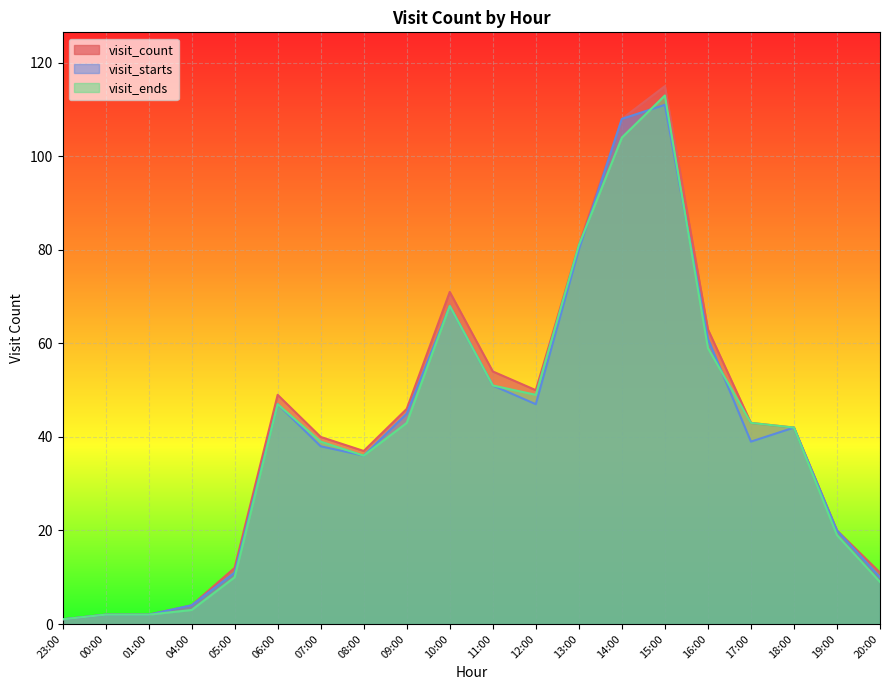

What position from the right is 14:00?

7